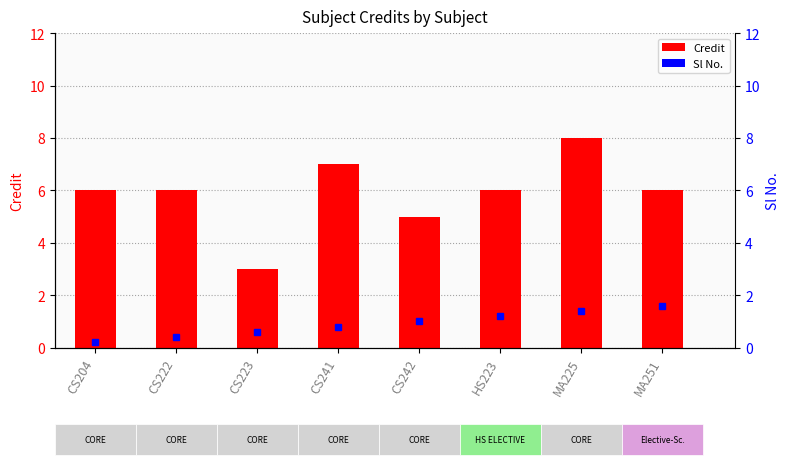

Is it true that Credit equals 2 at HS223?

False